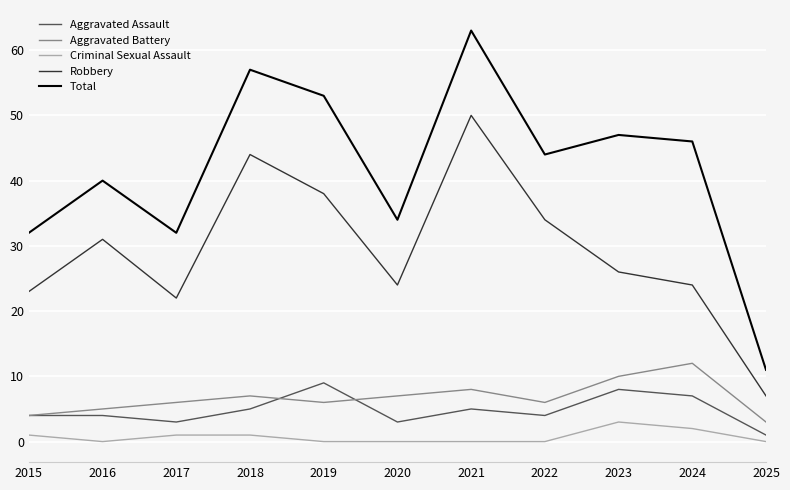

Which series has the widest spread of values?

Total